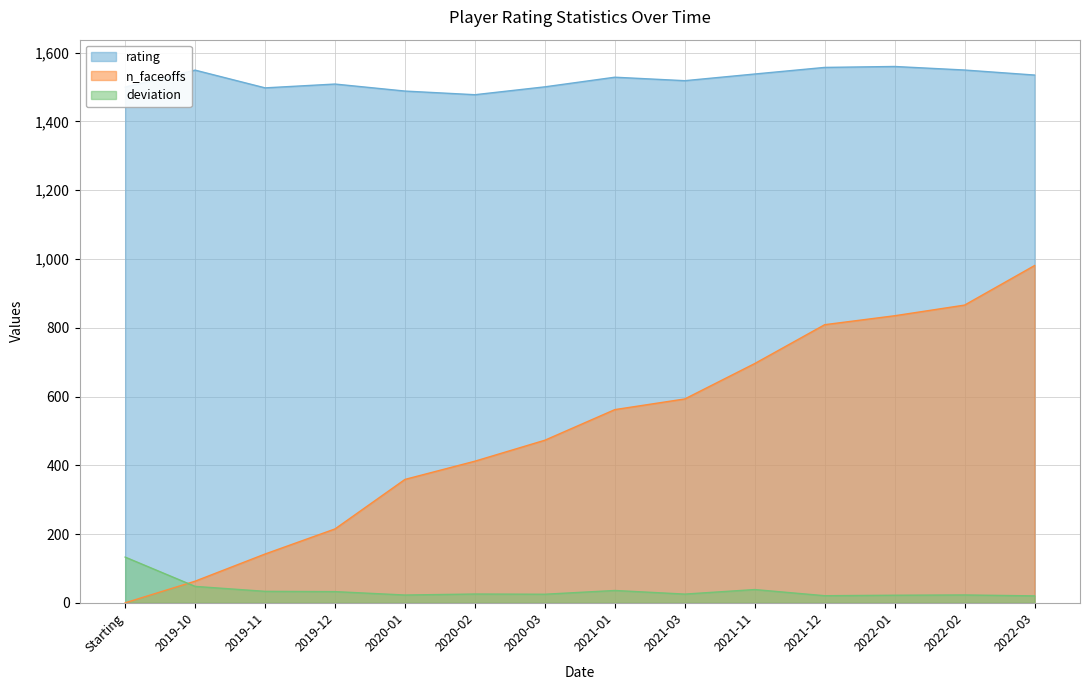

What are all the series names shown in the legend?

rating, n_faceoffs, deviation